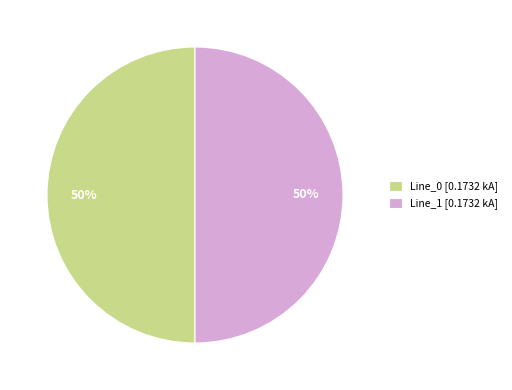

To the nearest percent, what is the average slice percentage?

50%